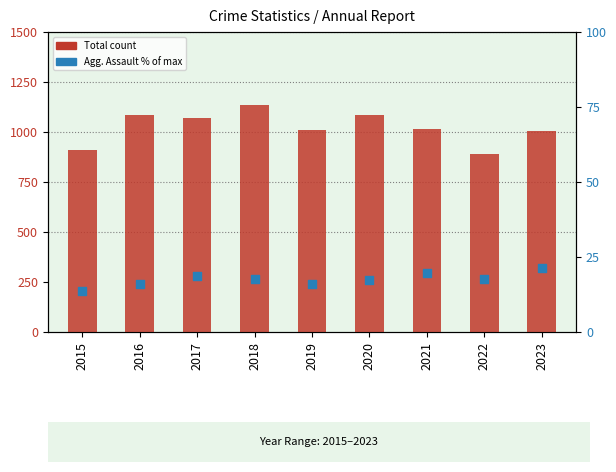

Which series contains the lowest Y value?

Aggravated Assault (% of max)